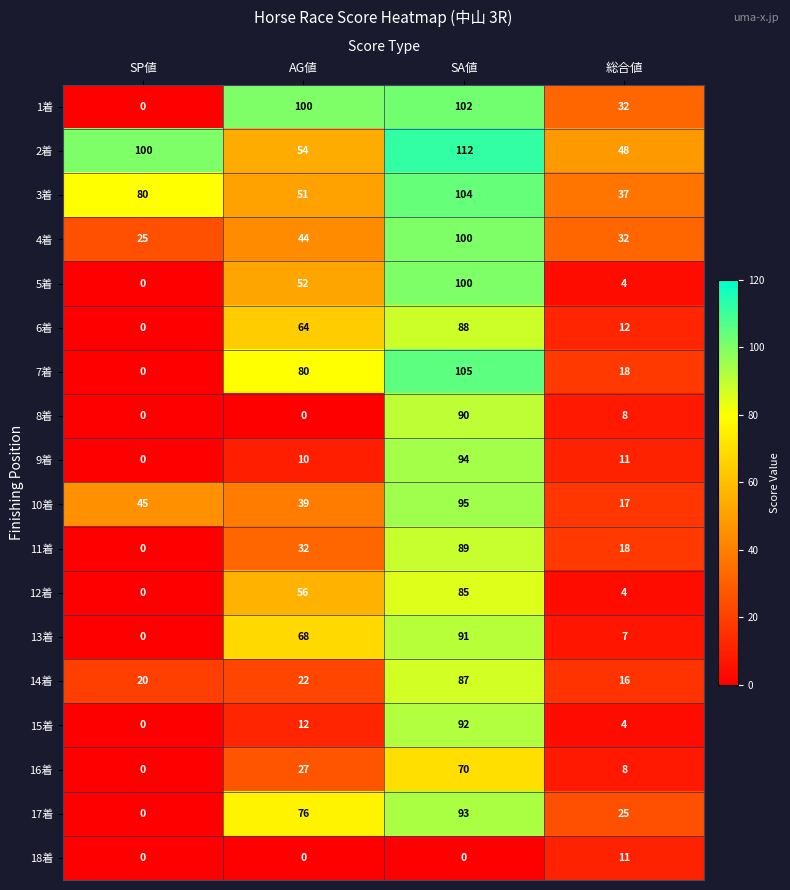

What is the difference between the 14着 values at 総合値 and AG値?

6